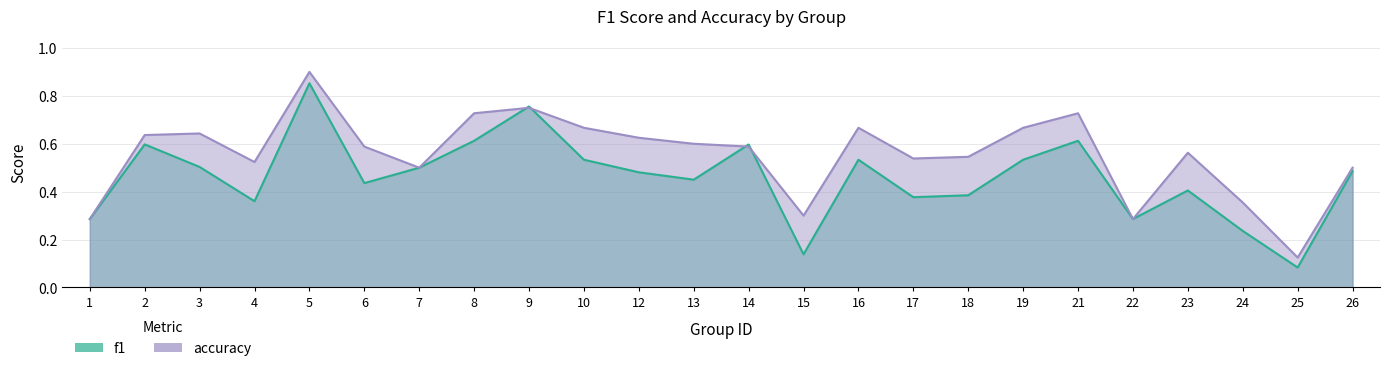

How many lines are shown in the chart?

2